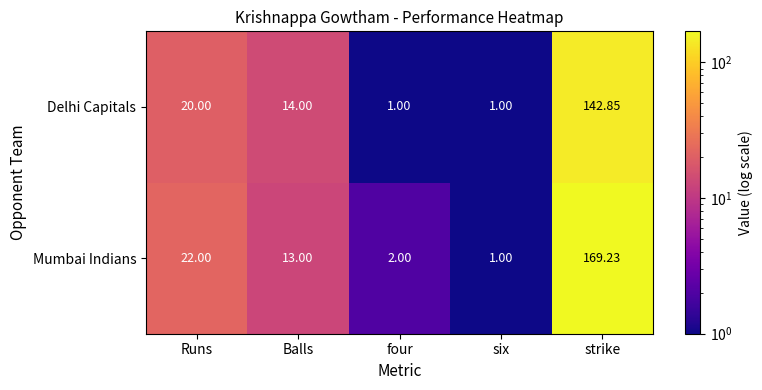

Between four and strike, which series saw the biggest shift?

Mumbai Indians